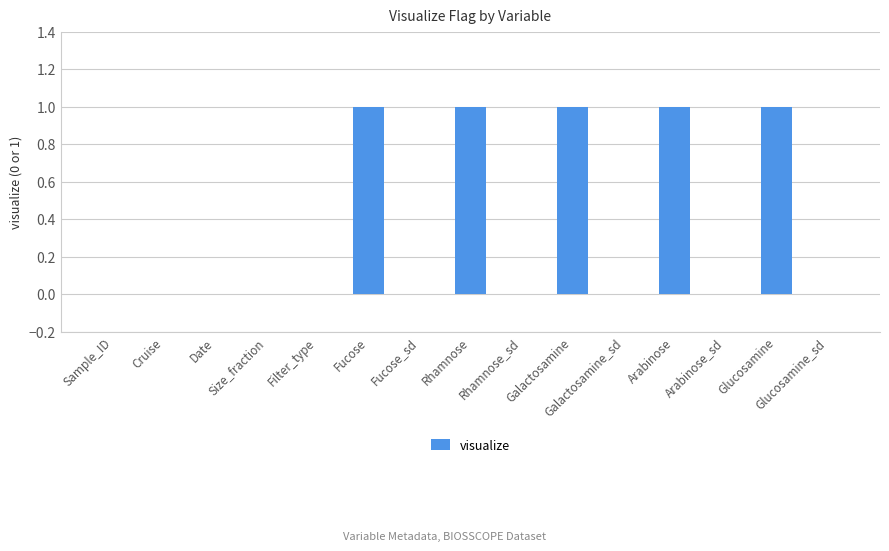

What is the sum of all values?

5